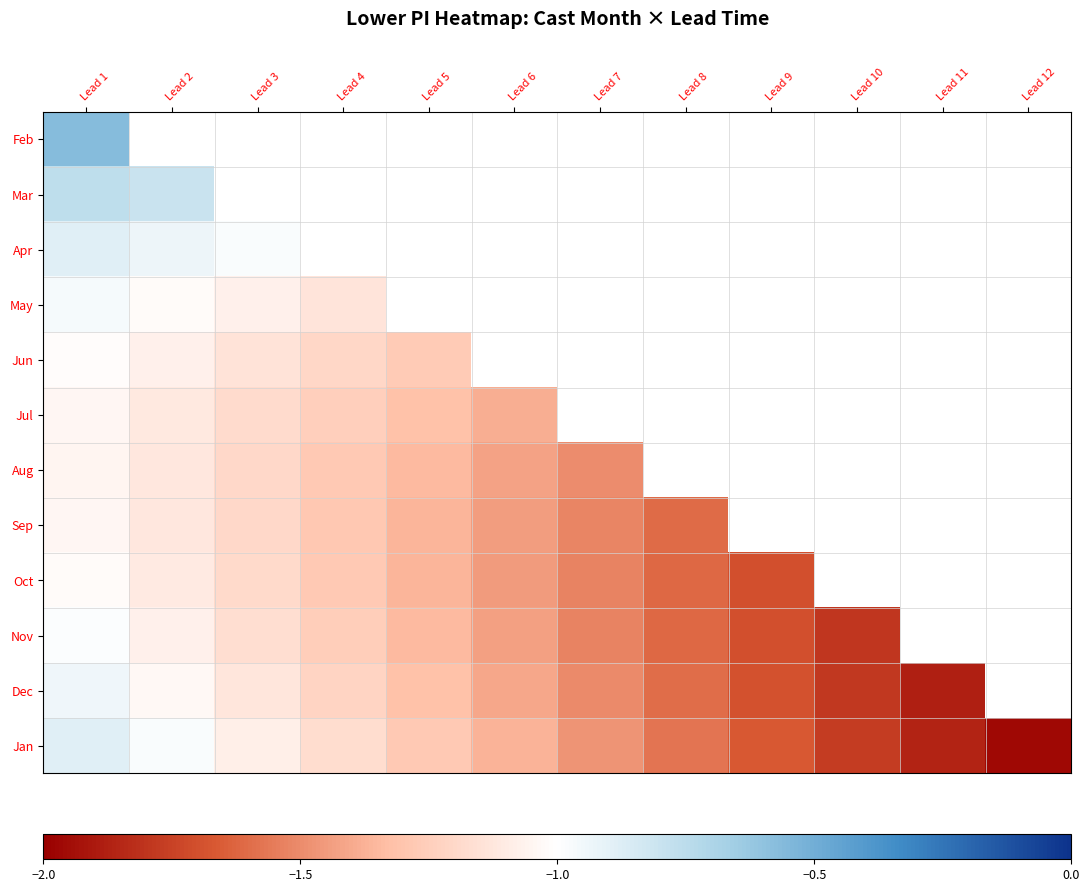

Between Lead 6 and Lead 12, which series saw the biggest shift?

Jan